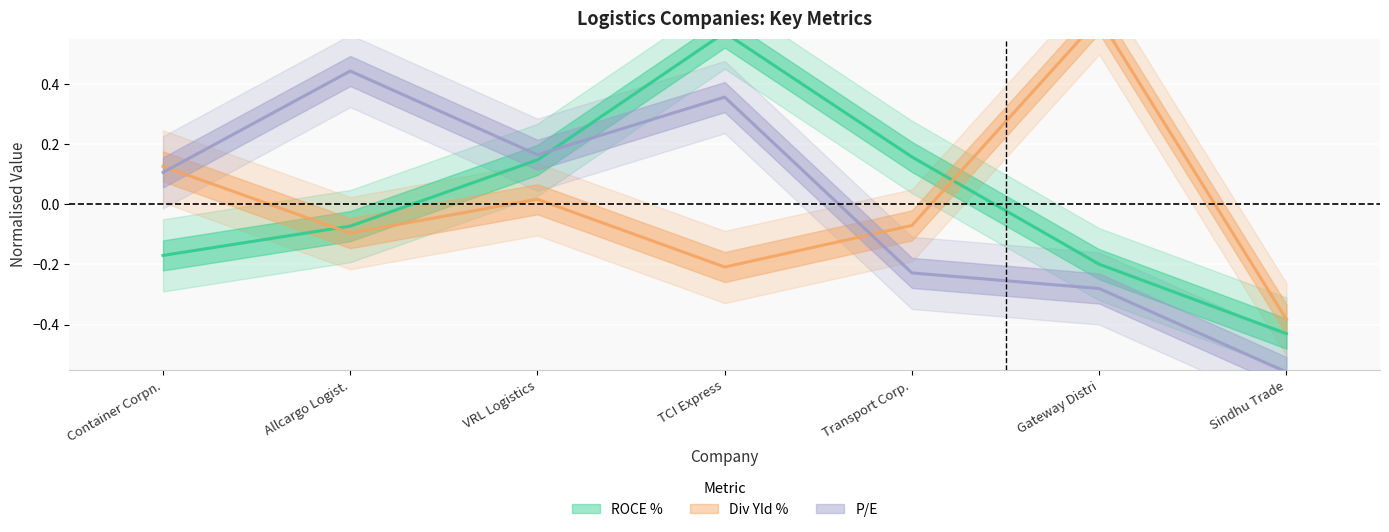

At which label does Div Yld % reach its minimum?

Sindhu Trade